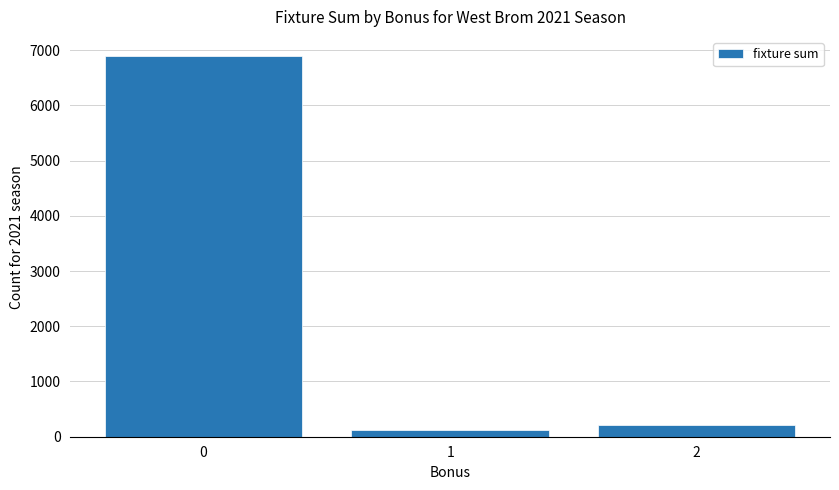

Rank the categories by value from highest to lowest.

0, 2, 1